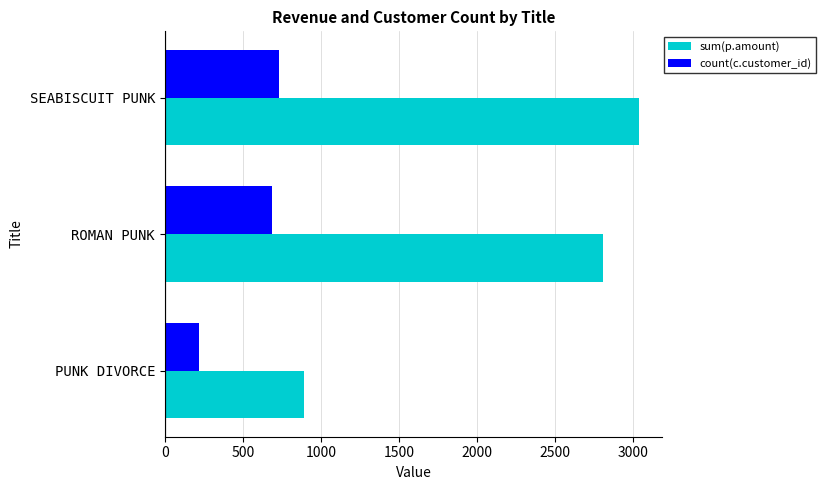

The value of count(c.customer_id) at PUNK DIVORCE is 354.6. True or false?

False